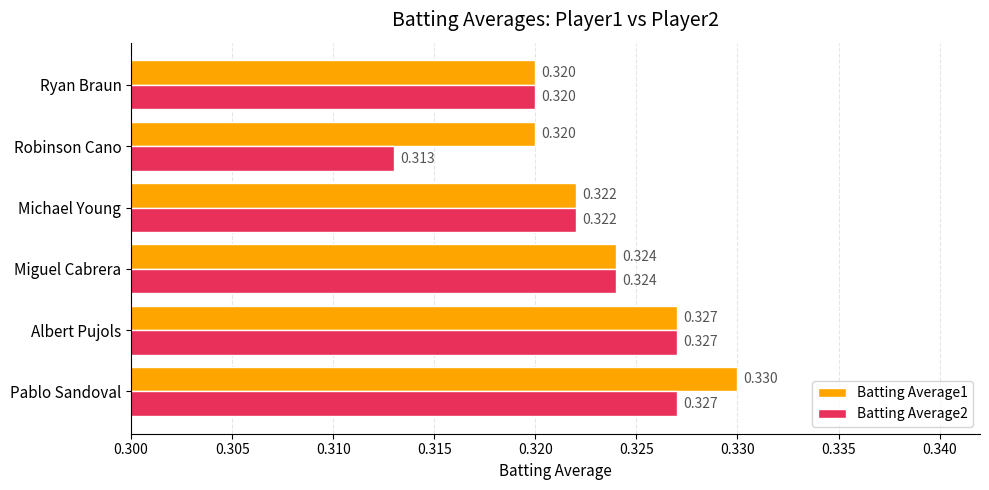

Rank the series by their average value, from lowest to highest.

Batting Average2, Batting Average1